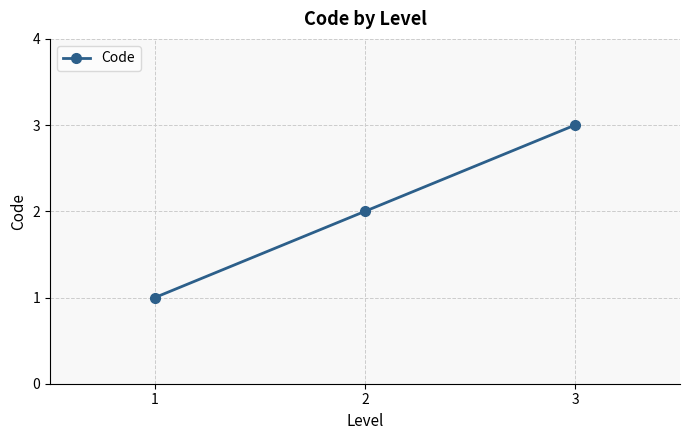

At which label is the value closest to 2?

2